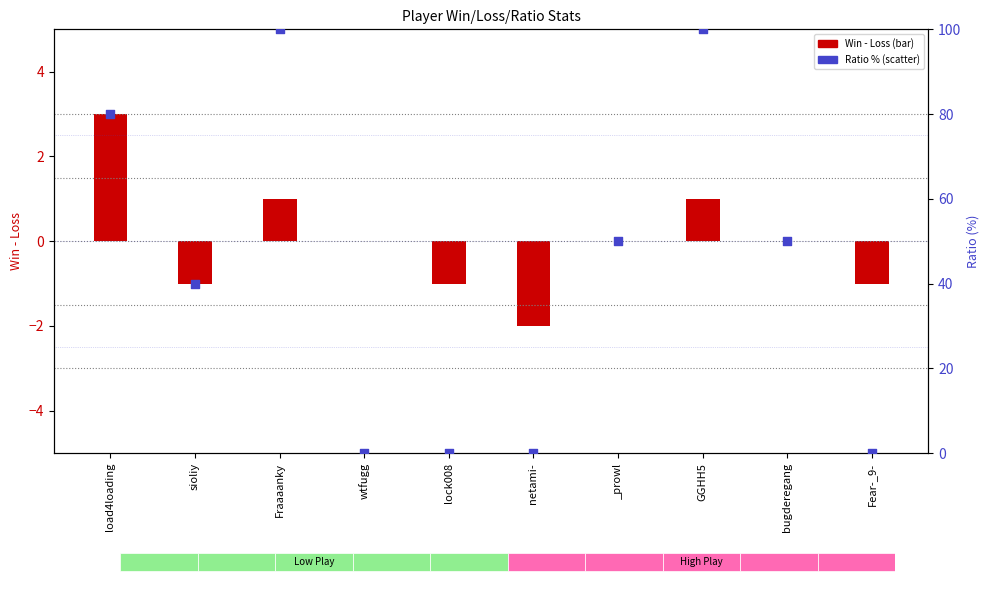

At how many categories does at least one series exceed 50?

3